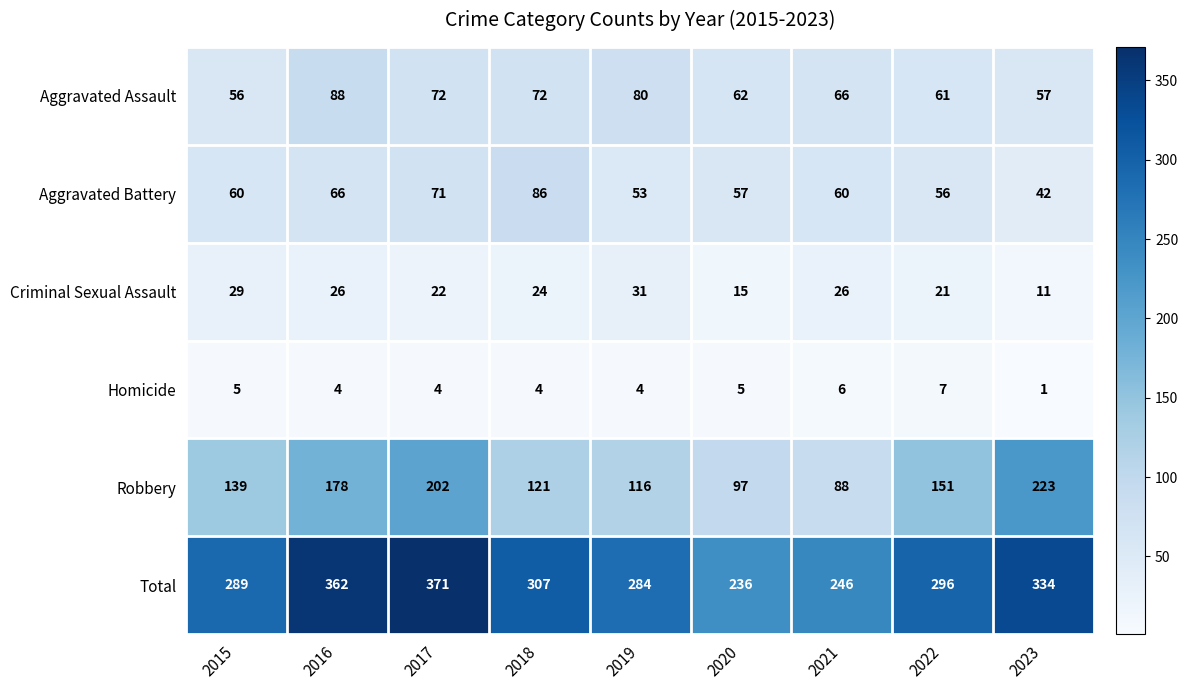

The value of Aggravated Battery at 2020 is 35. True or false?

False